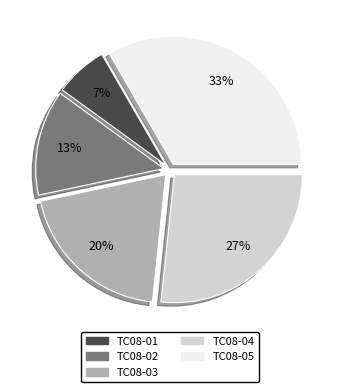

How many slices are in this pie chart?

5